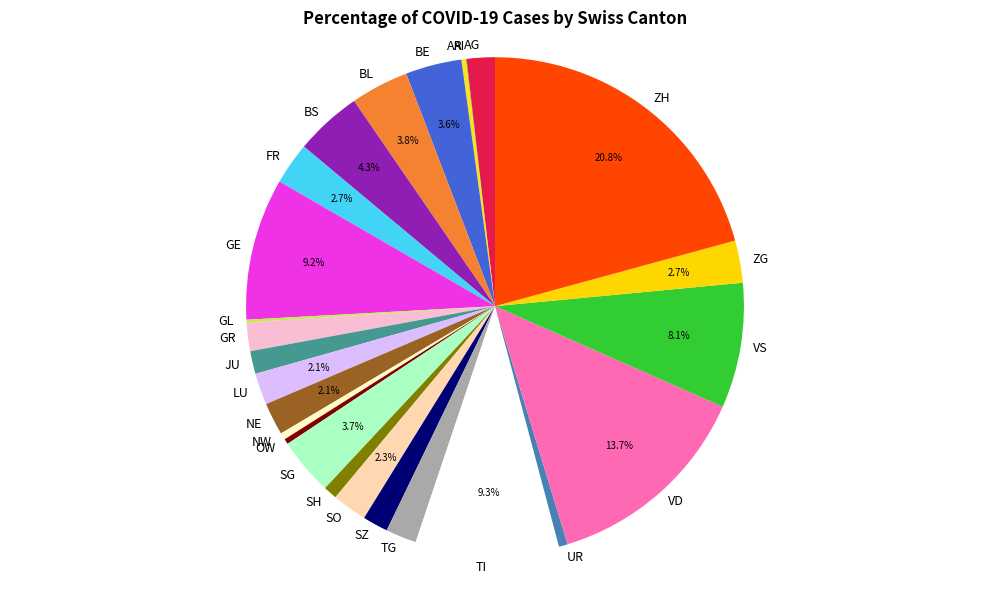

Which slice is the largest?

ZH